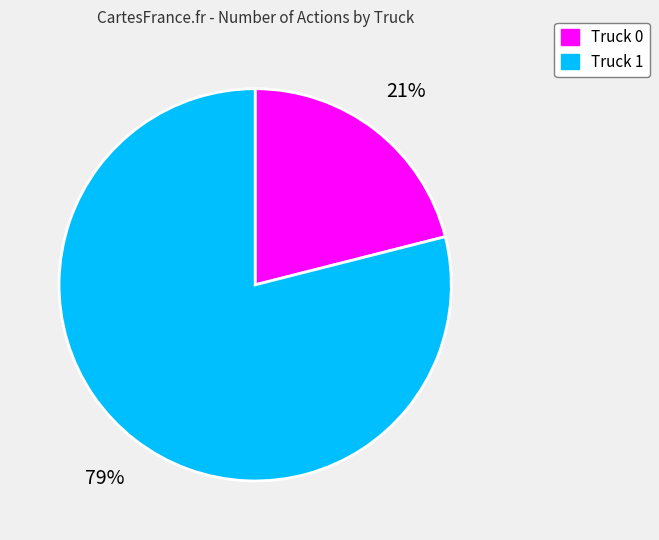

Which has a higher value, Truck 0 or Truck 1?

Truck 1